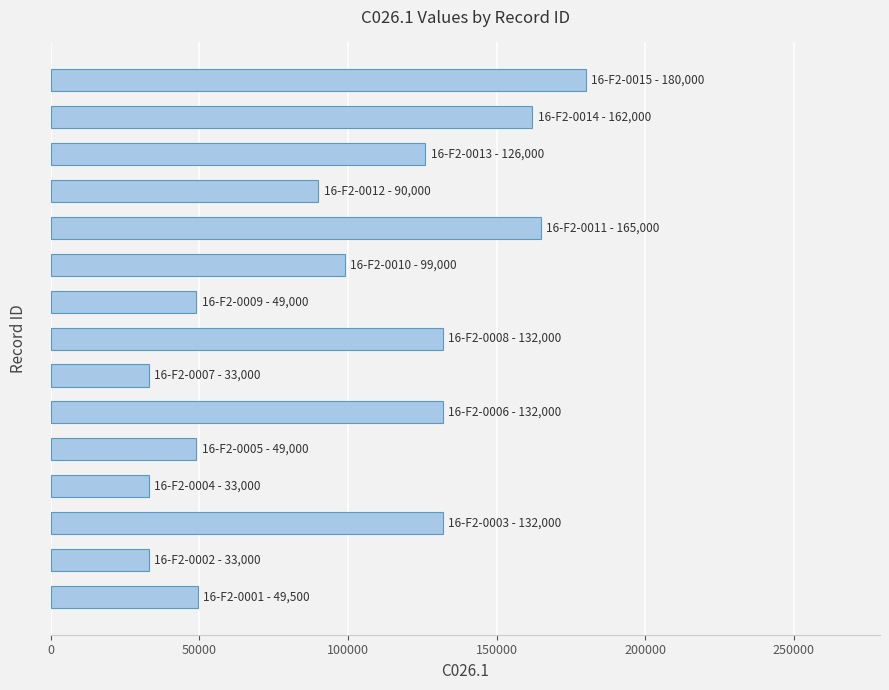

What is the maximum value shown in the chart?

180000